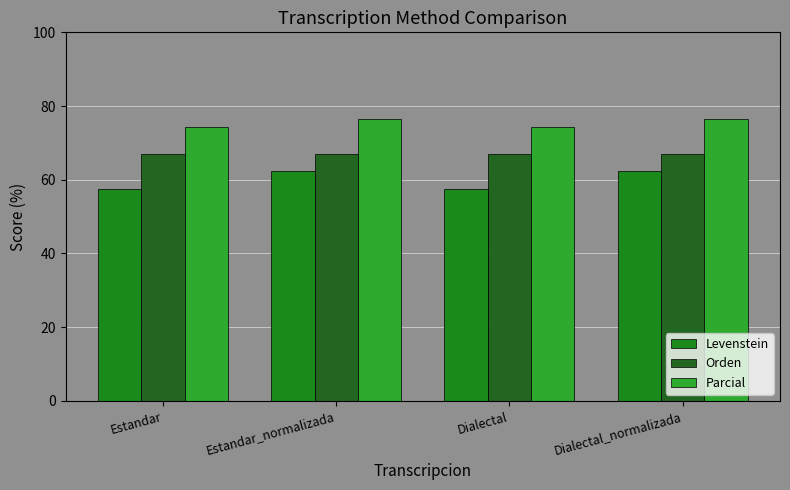

Reading right to left, extract all data points from this chart.

Levenstein: 62.4	57.6	62.4	57.6
Orden: 67.1	67.1	67.1	67.1
Parcial: 76.5	74.3	76.5	74.3